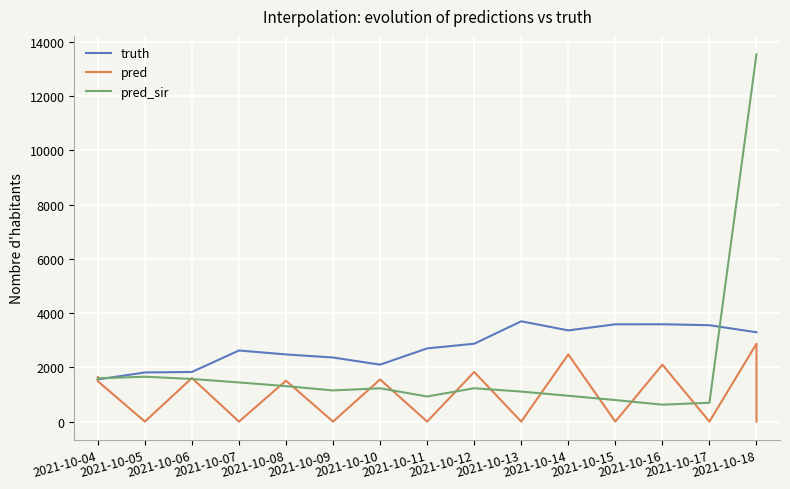

What are all the series names shown in the legend?

truth, pred, pred_sir